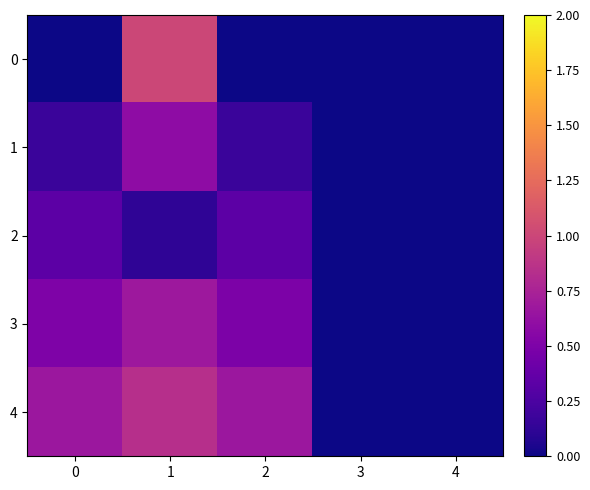

Reading left to right, transcribe all the data shown in this chart.

0: 0=0.0	1=1.0	2=0.0	3=0.0	4=0.0
1: 0=0.2	1=0.6	2=0.2	3=0.0	4=0.0
2: 0=0.3	1=0.1	2=0.3	3=0.0	4=0.0
3: 0=0.5	1=0.7	2=0.5	3=0.0	4=0.0
4: 0=0.7	1=0.8	2=0.7	3=0.0	4=0.0